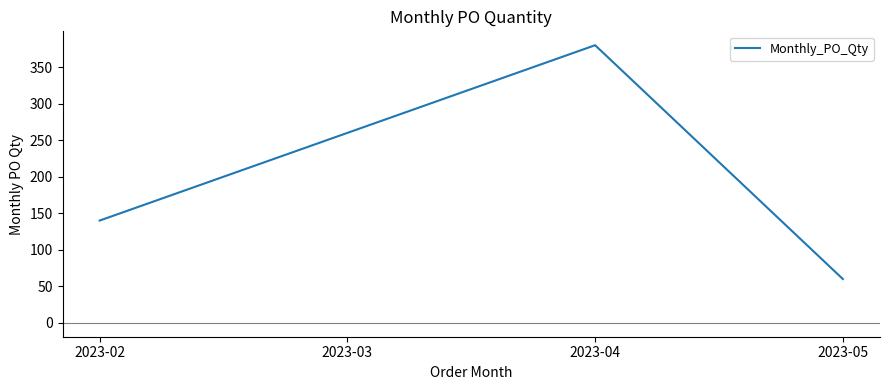

Is it true that the value at 2023-03 is 260?

True